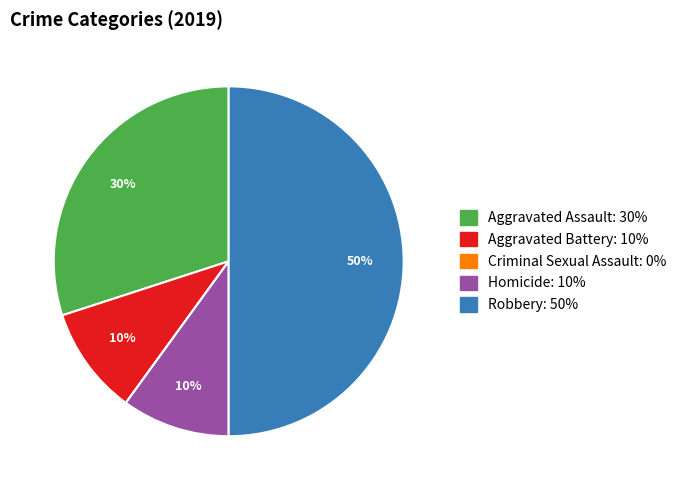

True or false: Aggravated Battery accounts for 10% of the total.

True